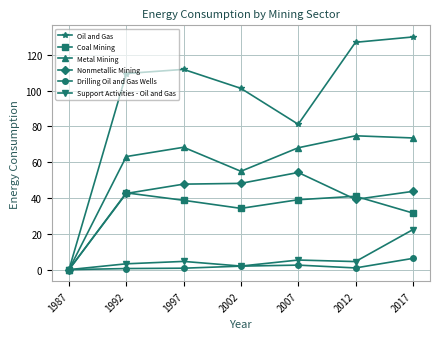

What is the value of the Metal Mining point at the 4th from the left?

55.0